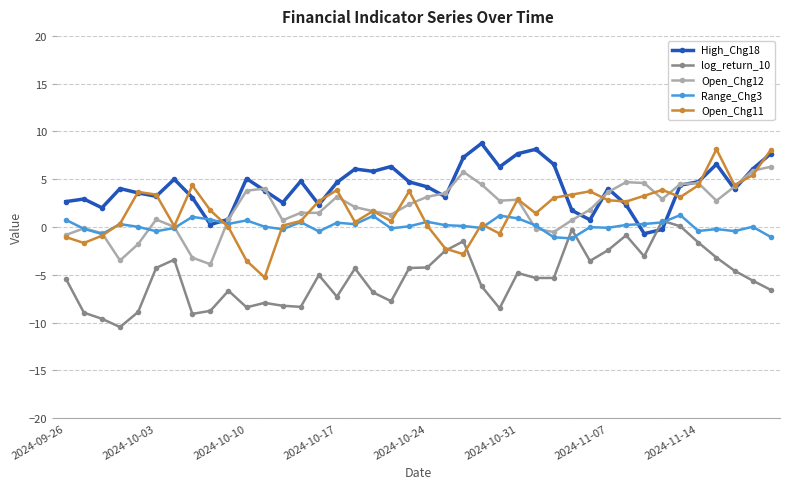

What is the average value of the Open_Chg11 series?

1.8